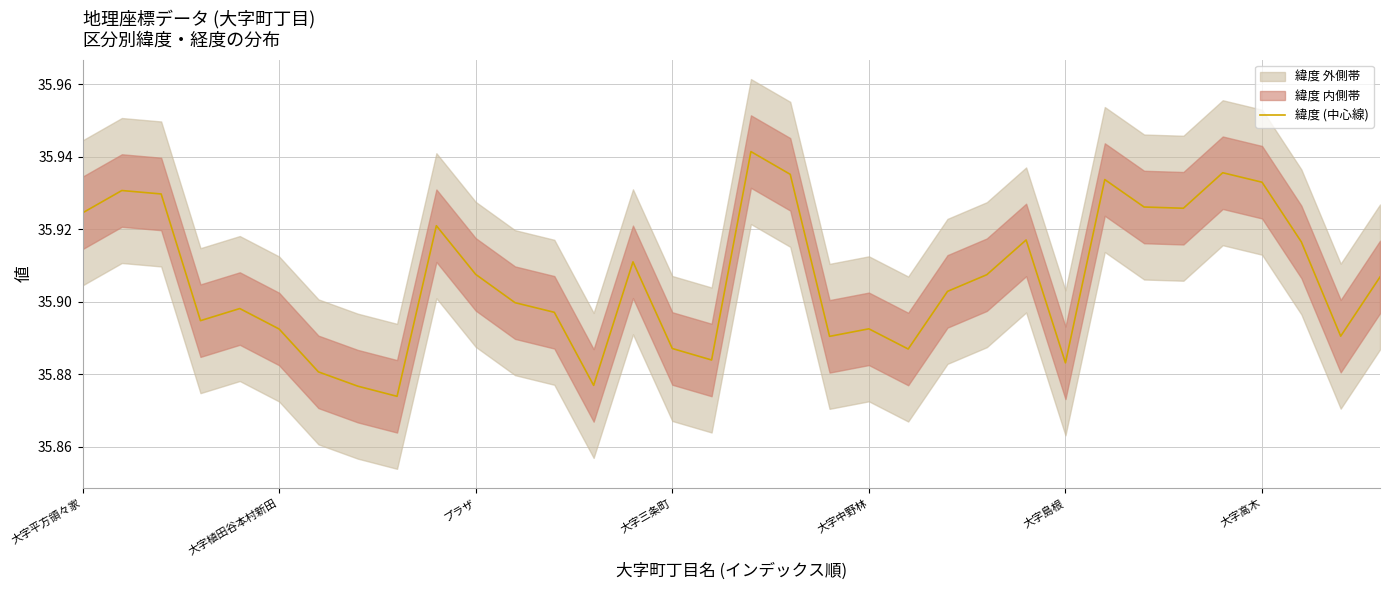

List the labels in order of value, smallest first.

8, 7, 13, 大字高木, 25, 16, 21, 15, 19, 32, 大字島根, 20, 大字三条町, 12, 大字中野林, 11, 22, 33, 23, 10, 14, 31, 24, 9, 大字平方領々家, 28, 27, プラザ, 大字植田谷本村新田, 30, 26, 18, 29, 17